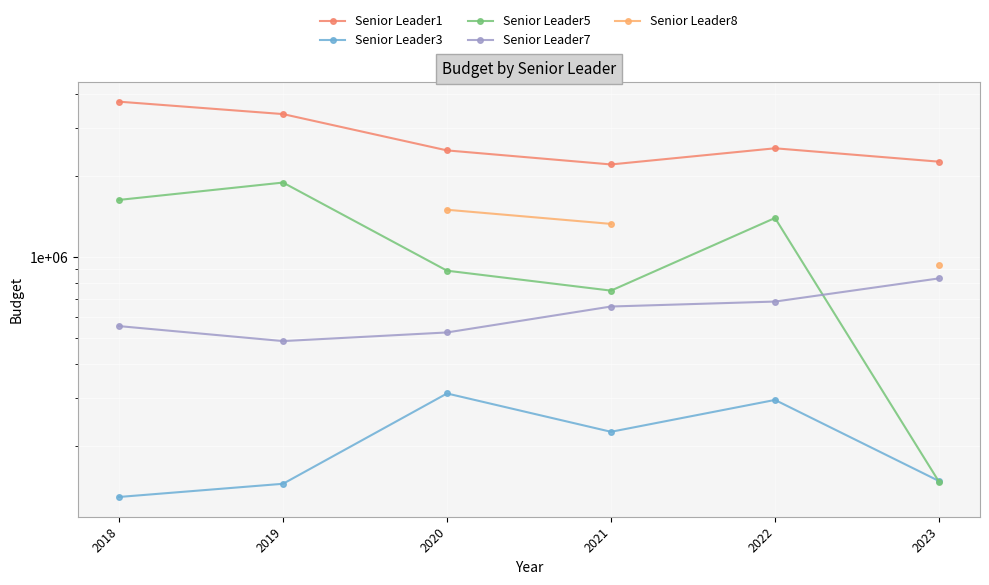

The Senior Leader7 series shows 210098.8 at 2018. True or false?

False